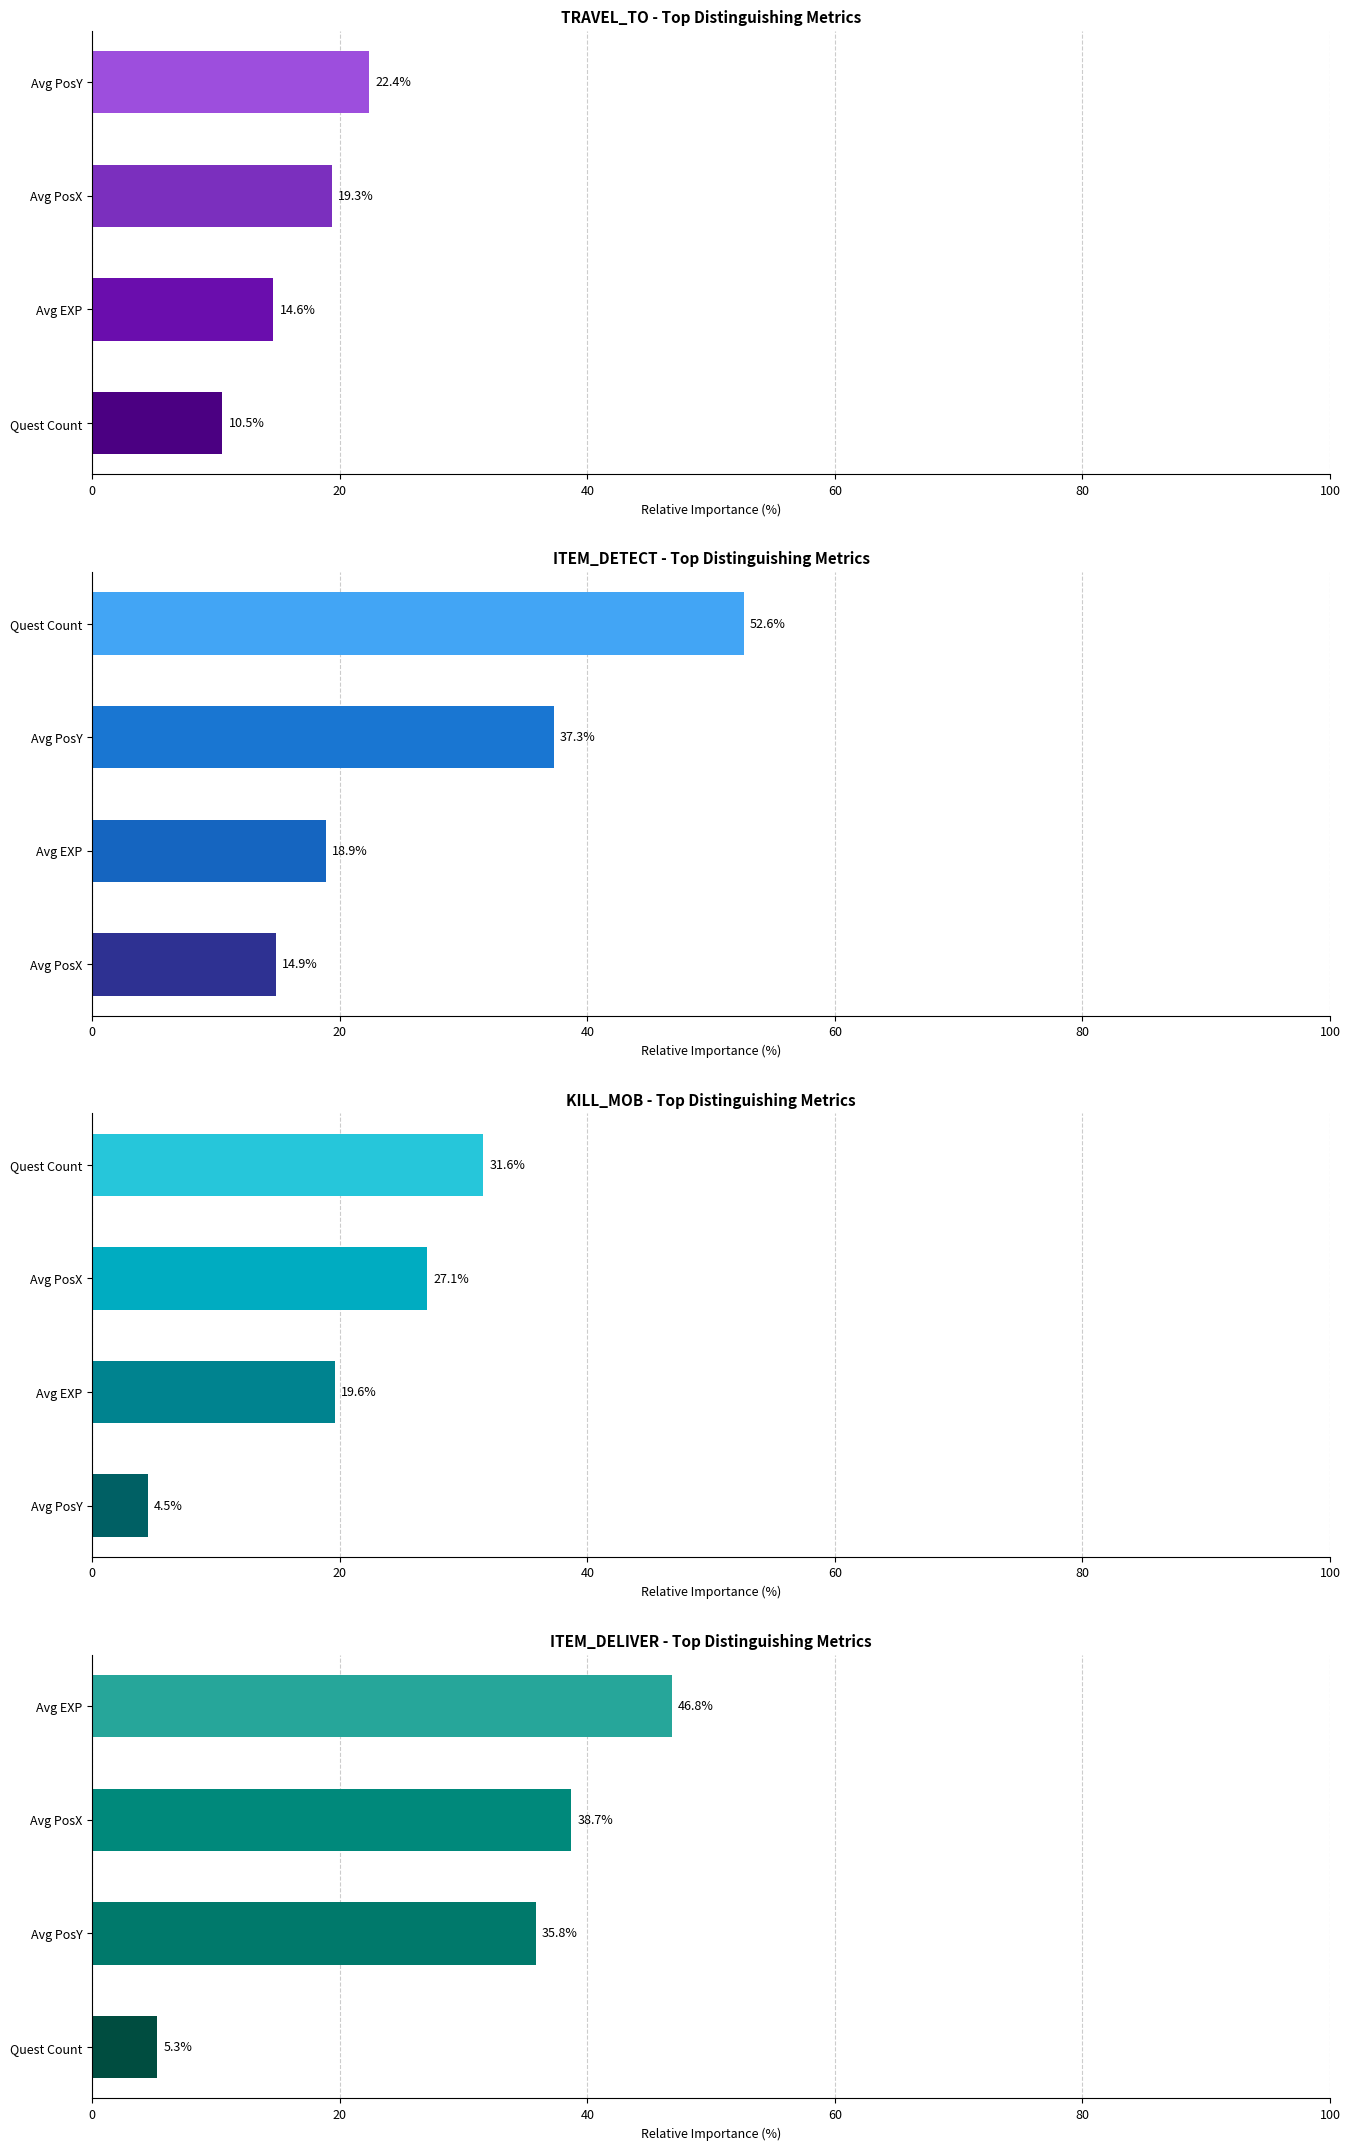

How many data points in ITEM_DELIVER are less than 38?

2